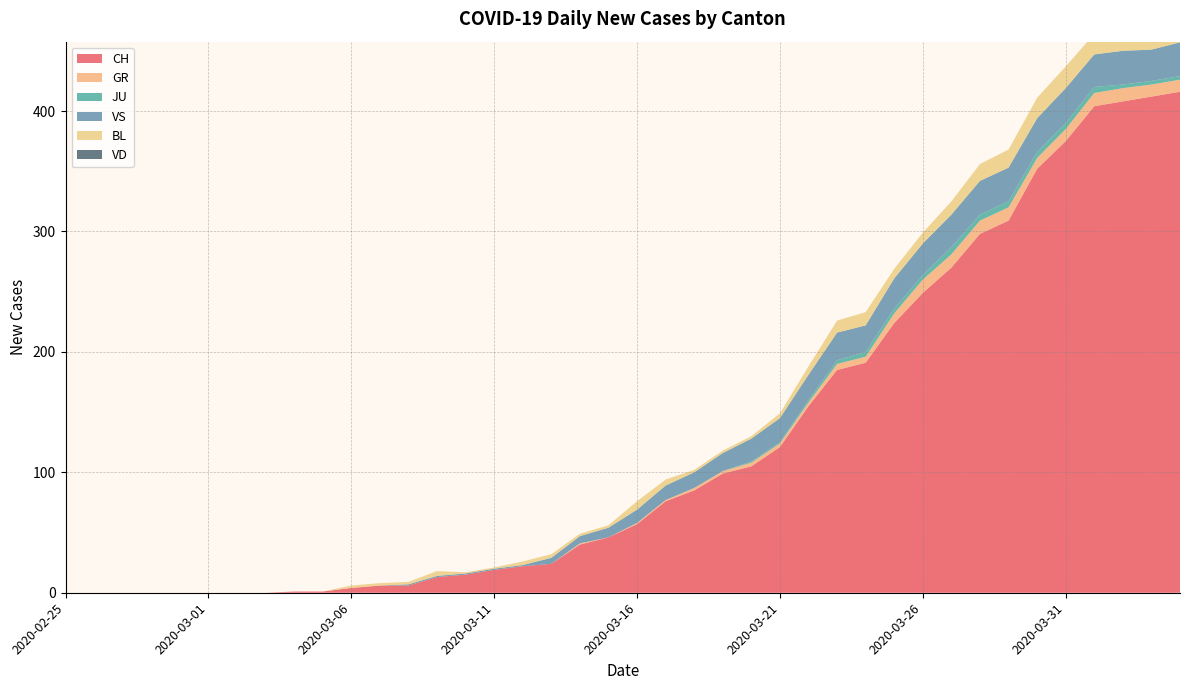

Reading left to right, list all the values displayed in this chart.

CH: 0	0	0	0	0	0	0	0	1	1	4	6	6	13	15	19	22	24	40	46	57	76	85	99	105	121	155	185	191	224	249	270	298	309	352	375	404	408	412	416
GR: 0	0	0	0	0	0	0	0	0	0	0	0	0	0	0	0	0	0	1	0	1	1	2	2	3	3	3	5	5	8	11	11	11	11	9	10	11	11	10	10
JU: 0	0	0	0	0	0	0	0	0	0	0	0	0	0	0	0	0	0	0	0	0	0	0	0	1	1	2	3	4	4	4	6	5	5	5	5	5	3	3	3
VS: 0	0	0	0	0	0	0	0	0	0	0	0	1	1	1	1	1	5	6	8	11	12	13	15	19	20	21	23	22	25	26	27	28	28	28	29	27	28	26	28
BL: 0	0	0	0	0	0	0	0	0	0	2	2	2	4	1	1	3	3	2	2	7	5	2	2	2	4	7	10	11	8	9	11	14	15	17	18	17	18	18	19
VD: 0	0	0	0	0	0	0	0	0	0	0	0	0	0	0	0	0	0	0	0	0	0	0	0	0	0	0	0	0	0	0	0	0	0	0	0	0	0	0	0